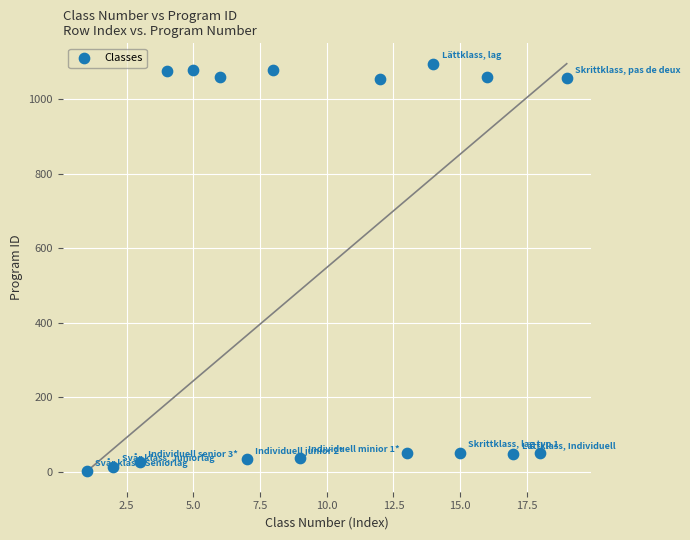

What is the range of Y values (max minus min)?

1094